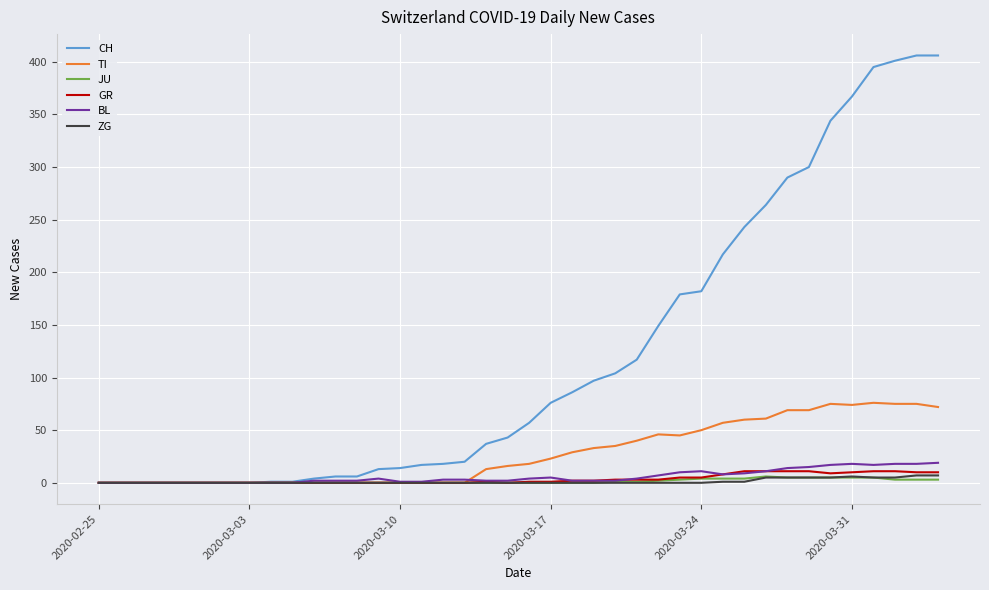

What is the greatest value displayed?

406